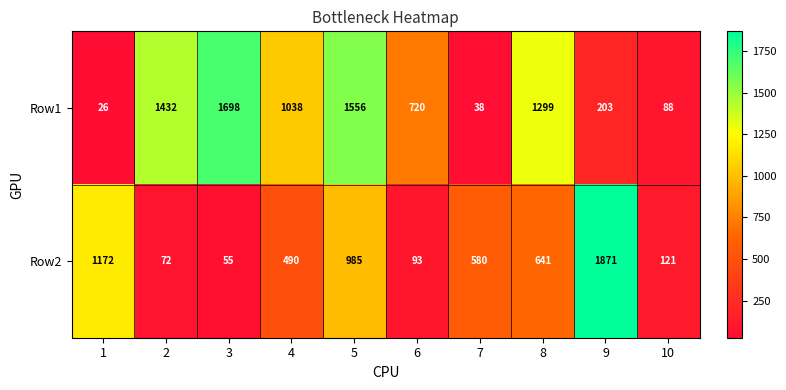

Reading left to right, what are all the values shown in this chart?

Row1: 1=26	2=1432	3=1698	4=1038	5=1556	6=720	7=38	8=1299	9=203	10=88
Row2: 1=1172	2=72	3=55	4=490	5=985	6=93	7=580	8=641	9=1871	10=121